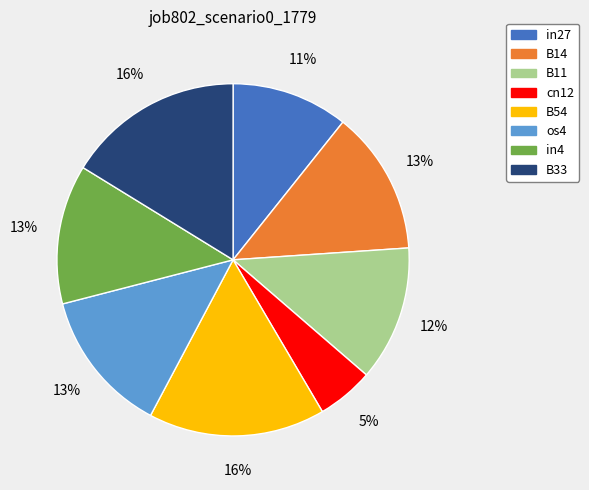

What is the ratio of the value at B14 to the value at in27?

1.2